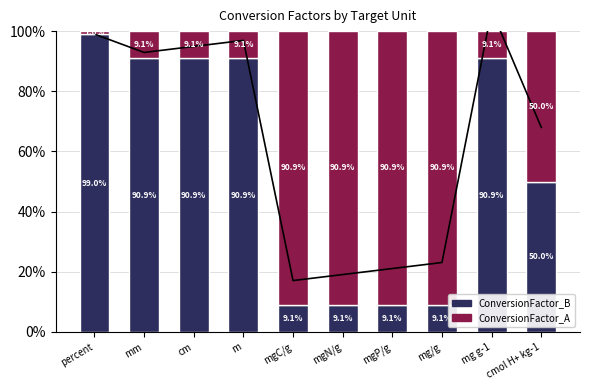

Which has a higher value, mgC/g or percent?

percent